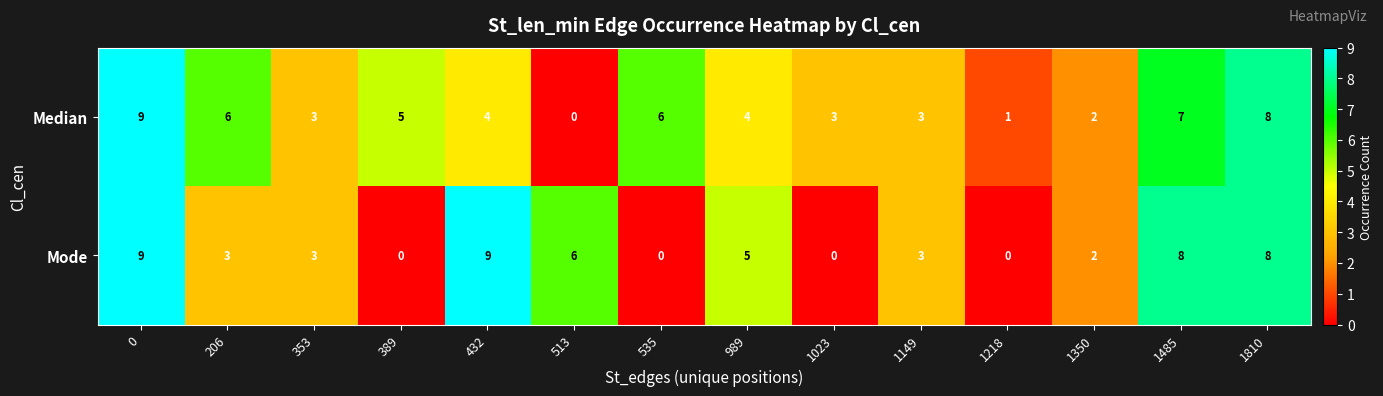

Reading left to right, what are all the values shown in this chart?

Median: 9	6	3	5	4	0	6	4	3	3	1	2	7	8
Mode: 9	3	3	0	9	6	0	5	0	3	0	2	8	8